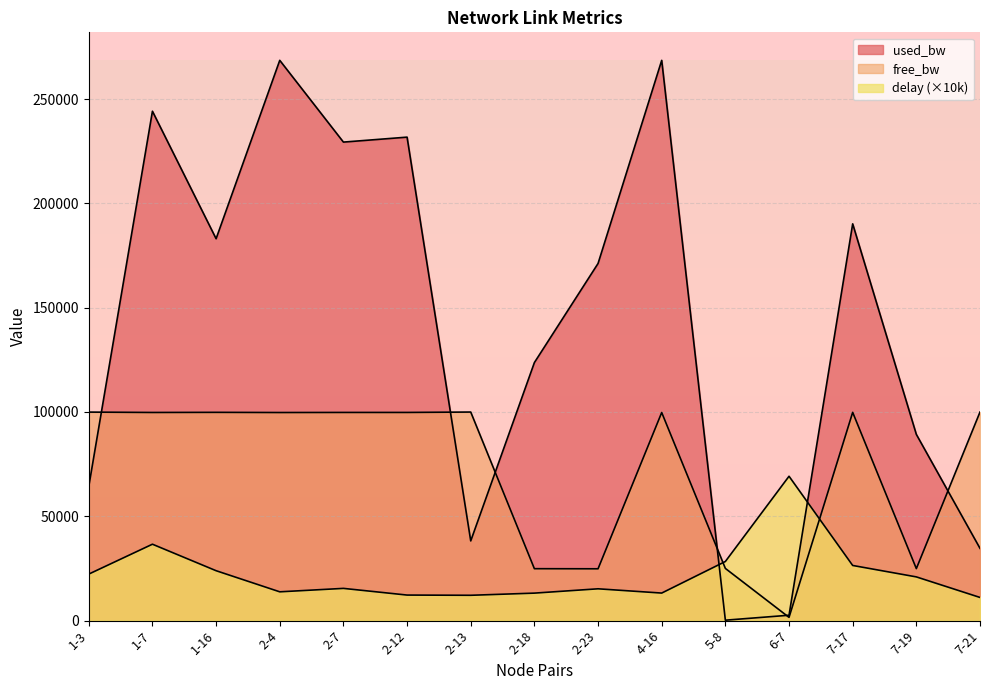

The value of delay at 1-16 is 38321.9. True or false?

False